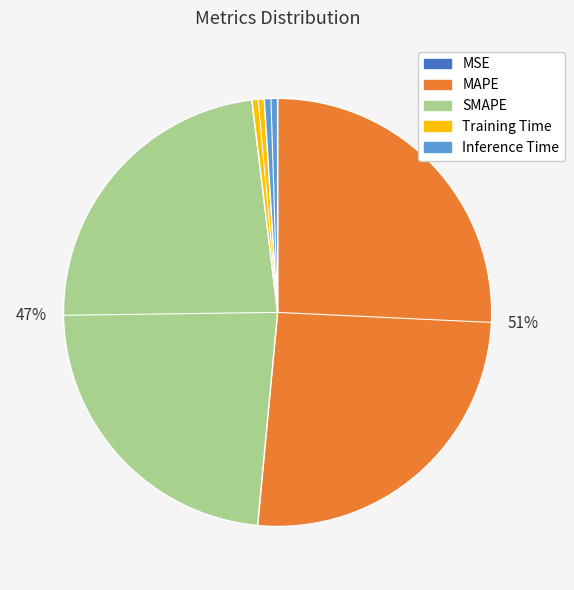

To the nearest percent, what is the average slice percentage?

20%